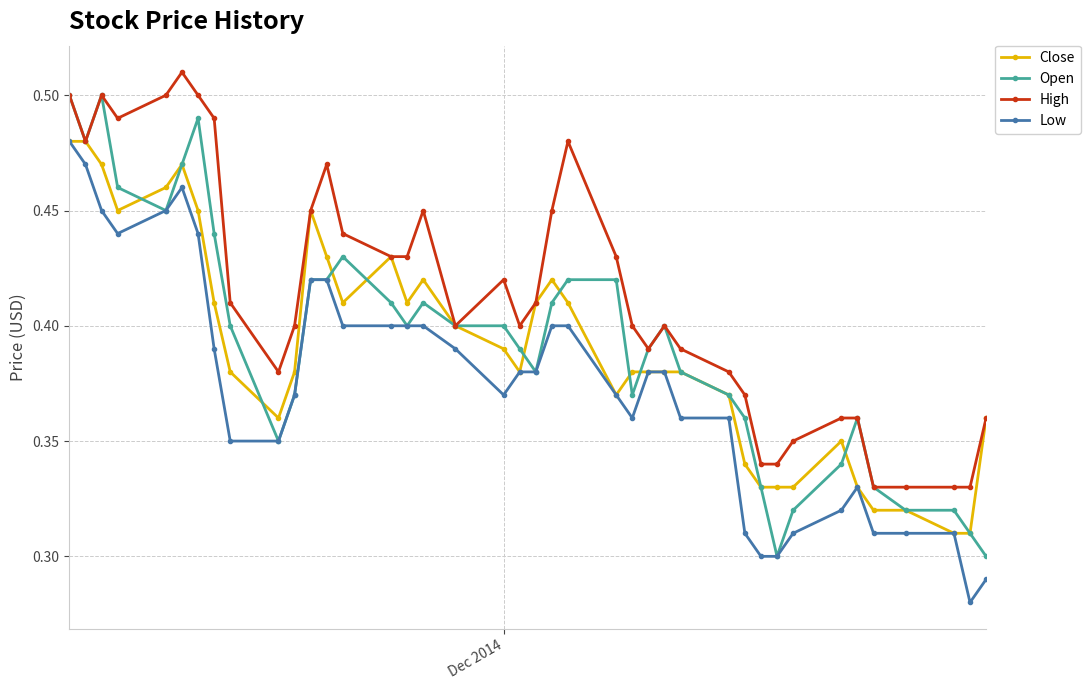

What is the difference between the maximum and second lowest values in the Low series?

0.2